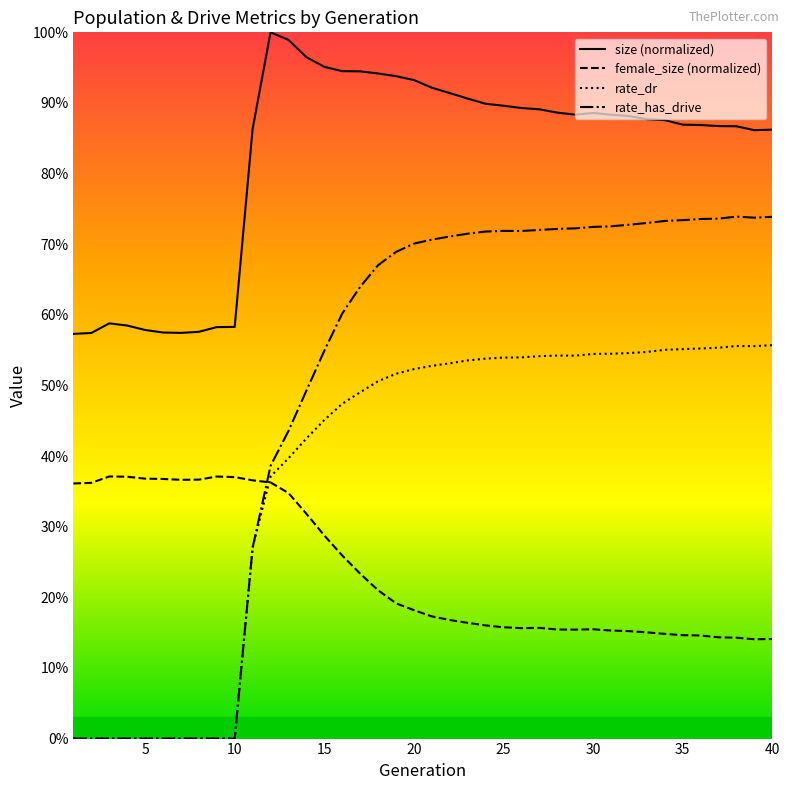

Reading right to left, list all the values displayed in this chart.

size (normalized): 0.9	0.9	0.9	0.9	0.9	0.9	0.9	0.9	0.9	0.9	0.9	0.9	0.9	0.9	0.9	0.9	0.9	0.9	0.9	0.9	0.9	0.9	0.9	0.9	0.9	1.0	1.0	1.0	1.0	0.9	0.6	0.6	0.6	0.6	0.6	0.6	0.6	0.6	0.6	0.6
female_size (normalized): 0.1	0.1	0.1	0.1	0.1	0.1	0.1	0.2	0.2	0.2	0.2	0.2	0.2	0.2	0.2	0.2	0.2	0.2	0.2	0.2	0.2	0.2	0.2	0.2	0.3	0.3	0.3	0.3	0.4	0.4	0.4	0.4	0.4	0.4	0.4	0.4	0.4	0.4	0.4	0.4
rate_dr: 0.6	0.6	0.6	0.6	0.6	0.6	0.6	0.5	0.5	0.5	0.5	0.5	0.5	0.5	0.5	0.5	0.5	0.5	0.5	0.5	0.5	0.5	0.5	0.5	0.5	0.5	0.4	0.4	0.4	0.3	0.0	0.0	0.0	0.0	0.0	0.0	0.0	0.0	0.0	0.0
rate_has_drive: 0.7	0.7	0.7	0.7	0.7	0.7	0.7	0.7	0.7	0.7	0.7	0.7	0.7	0.7	0.7	0.7	0.7	0.7	0.7	0.7	0.7	0.7	0.7	0.6	0.6	0.5	0.5	0.4	0.4	0.3	0.0	0.0	0.0	0.0	0.0	0.0	0.0	0.0	0.0	0.0